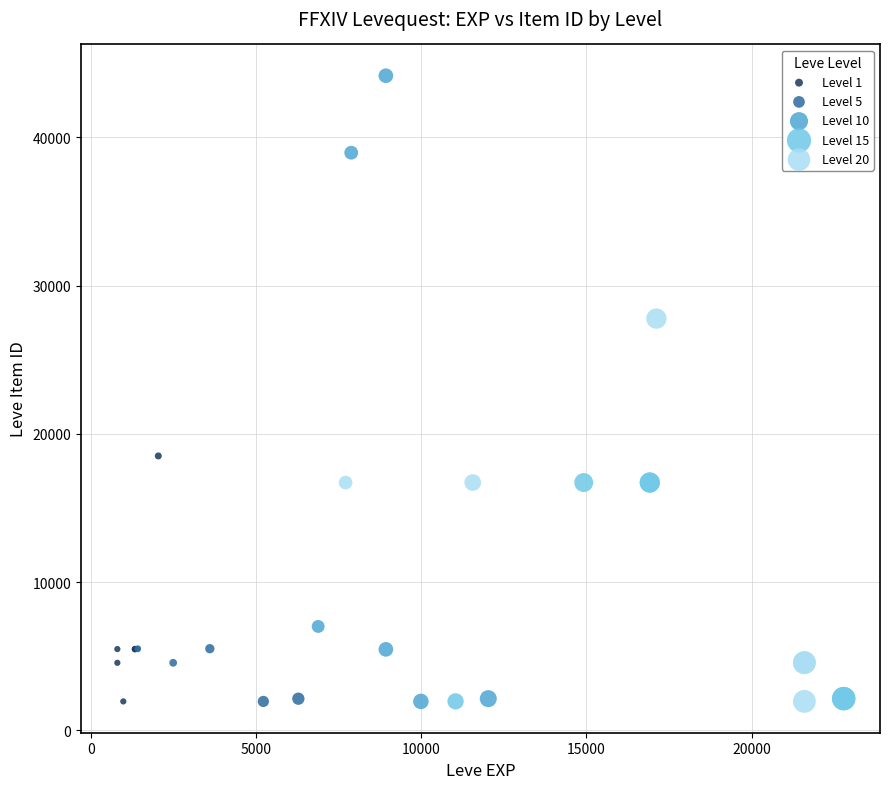

Which series has the widest spread of Y values?

Level 10